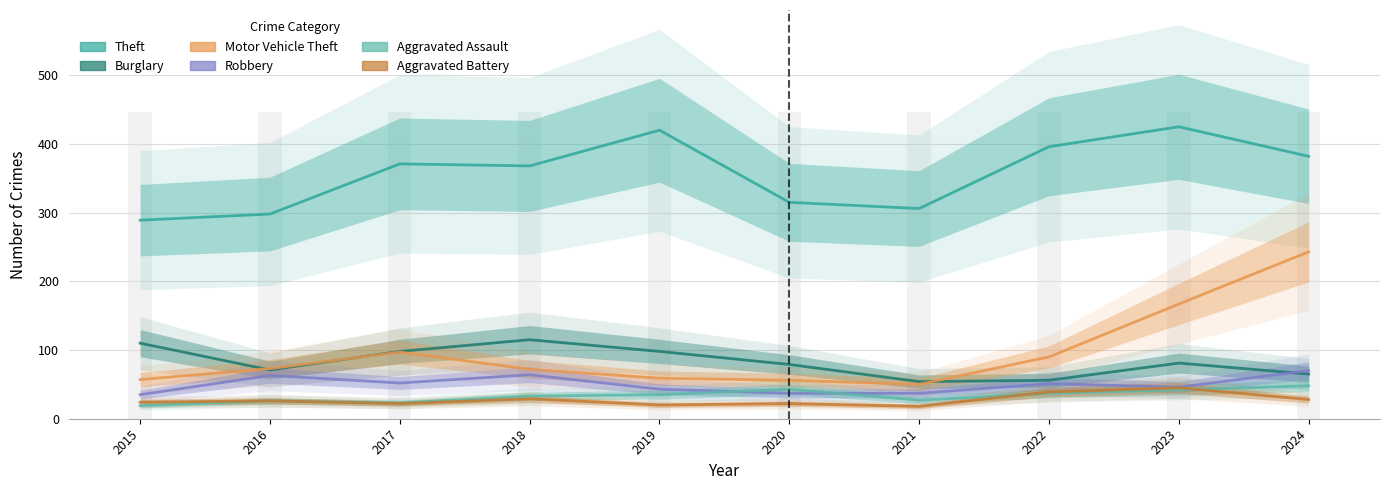

What is the difference between the maximum and minimum values in the Theft series?

136